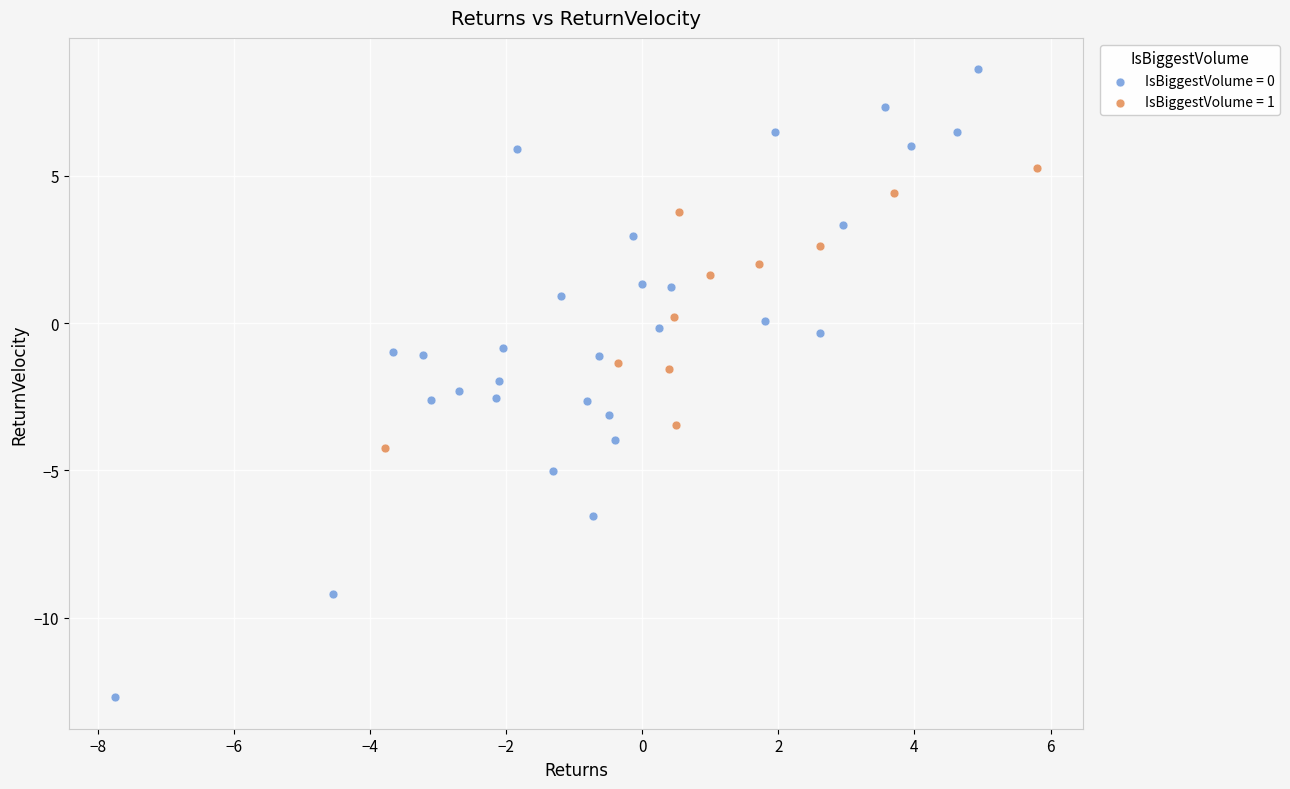

Which series has the widest spread of Y values?

IsBiggestVolume = 0